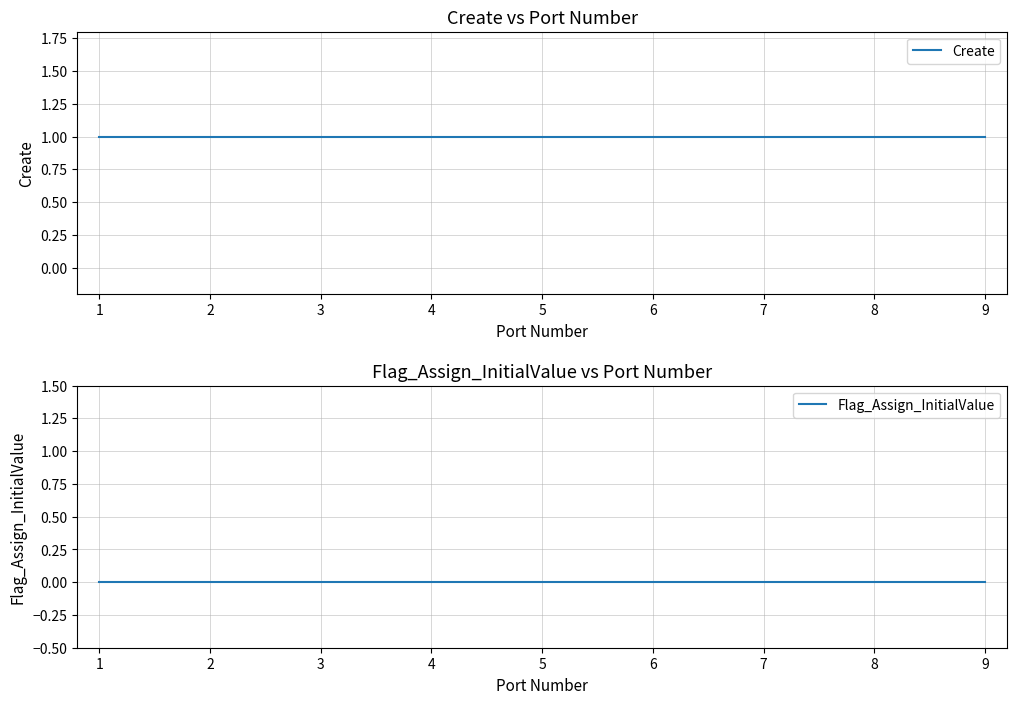

True or false: Create has a value of 1 at 1.

True